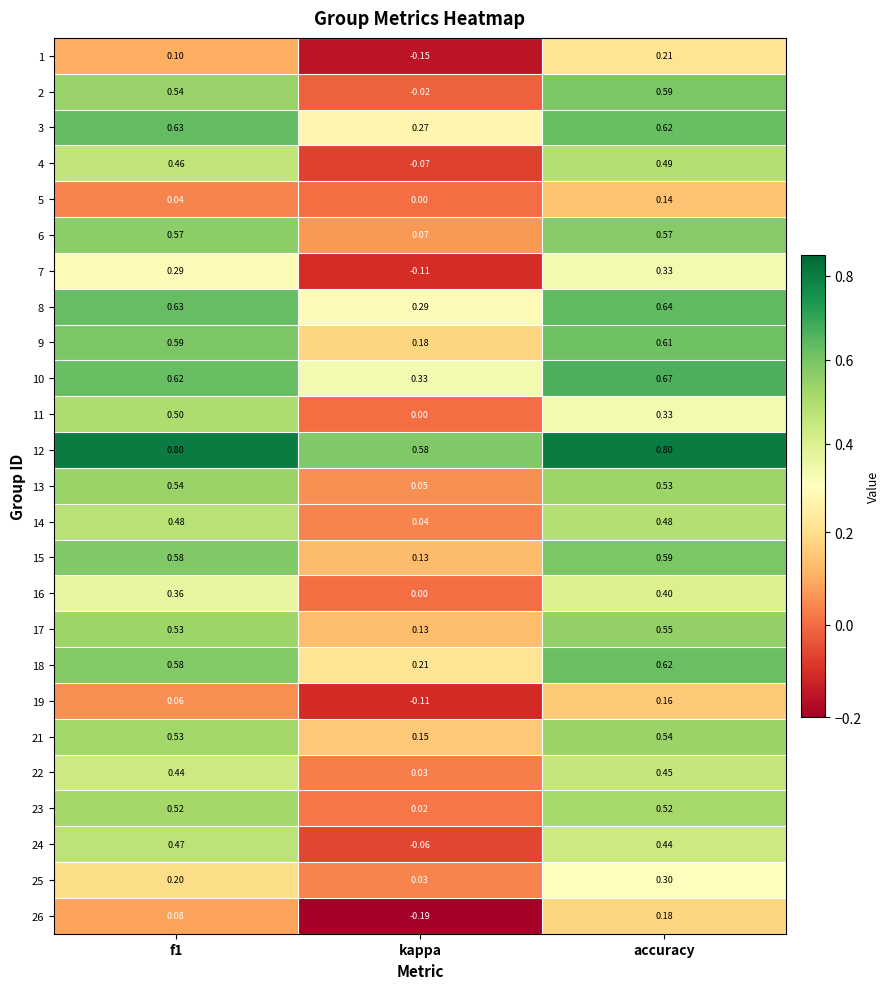

Where is 4 nearest to the value 0?

kappa